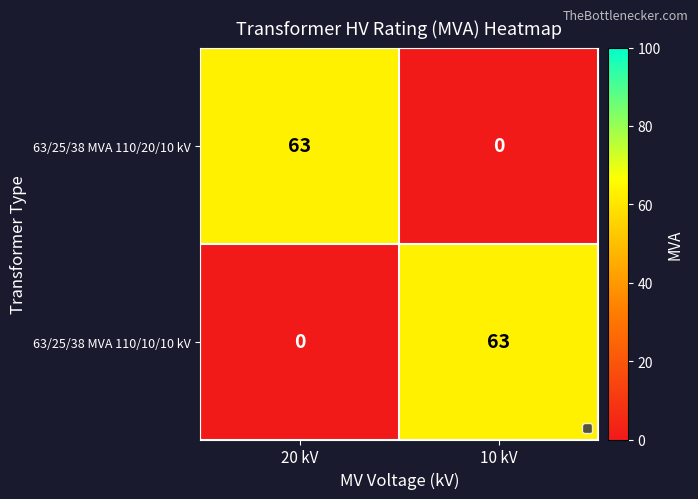

Reading right to left, transcribe all the data shown in this chart.

63/25/38 MVA 110/20/10 kV: 10 kV=0	20 kV=63
63/25/38 MVA 110/10/10 kV: 10 kV=63	20 kV=0